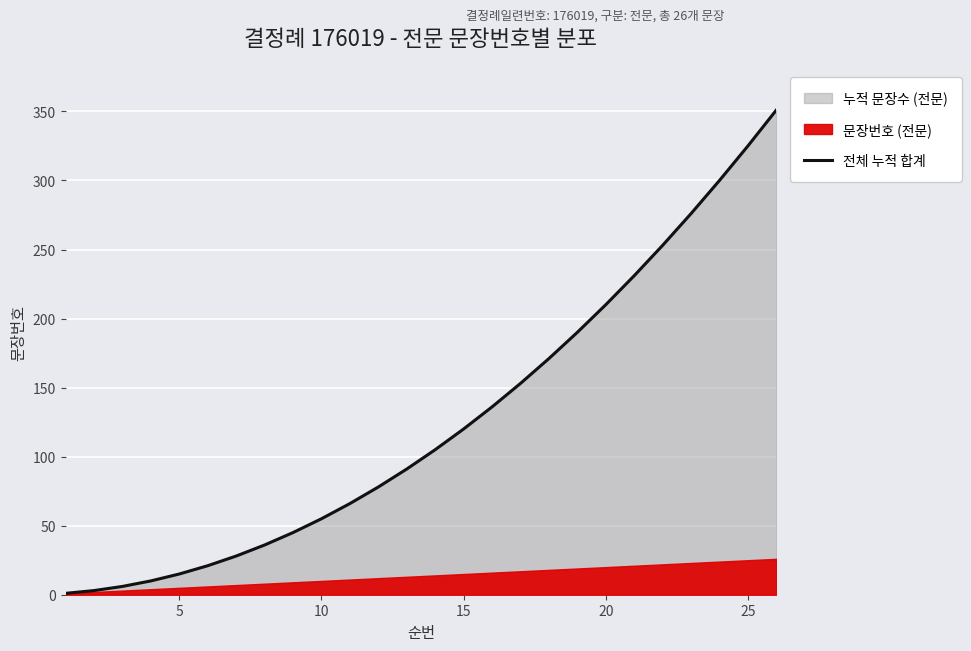

True or false: there are more than 0 points higher than both neighbors.

False